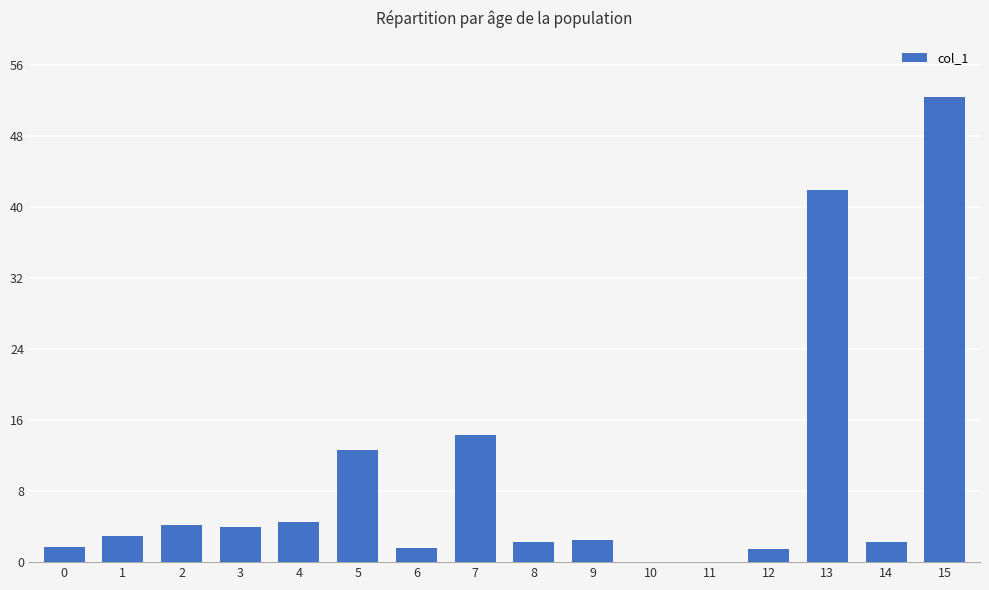

True or false: the data shows 1.7 at 2.

False